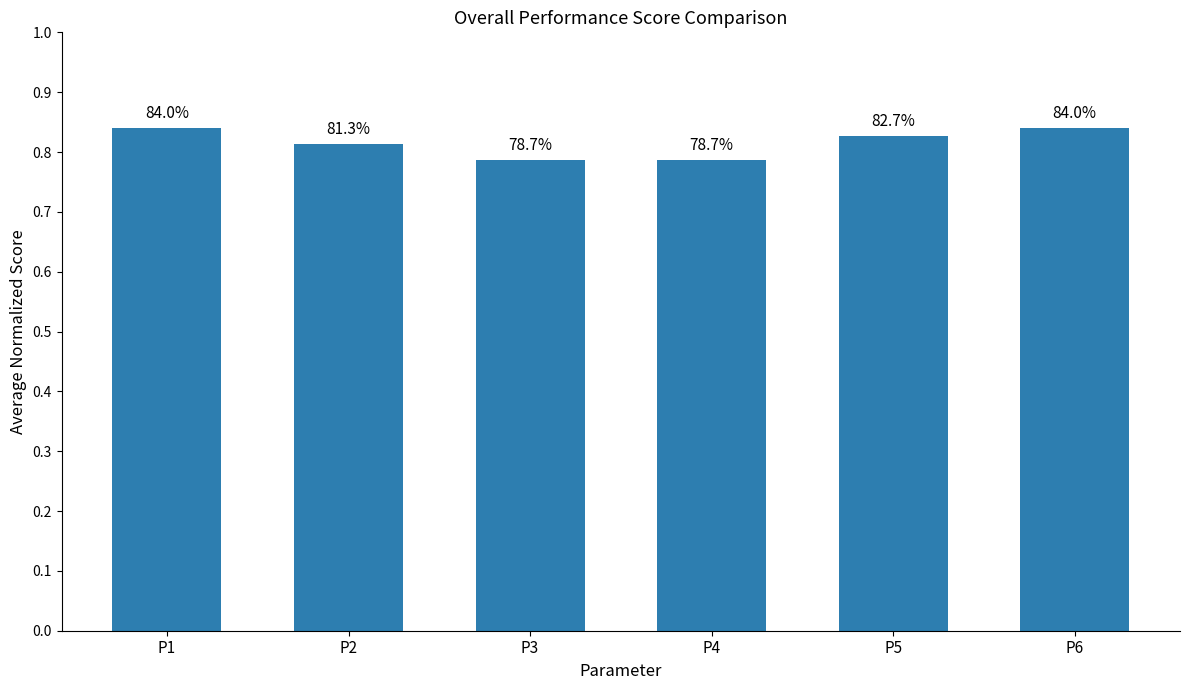

What is the maximum value shown in the chart?

0.8